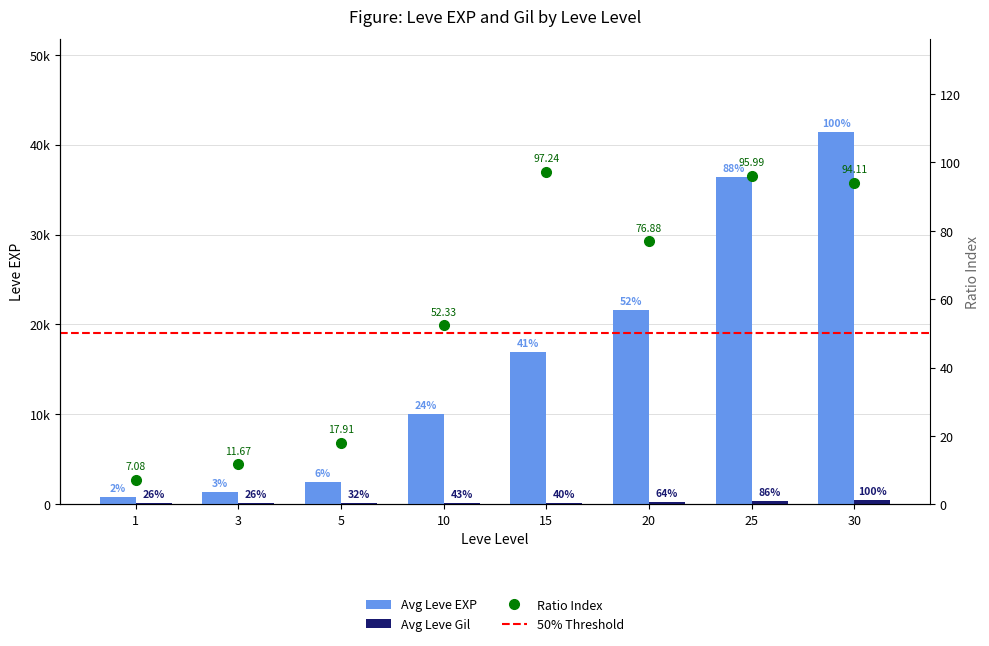

List the series in order of their peak value, highest first.

Avg Leve EXP, Avg Leve Gil